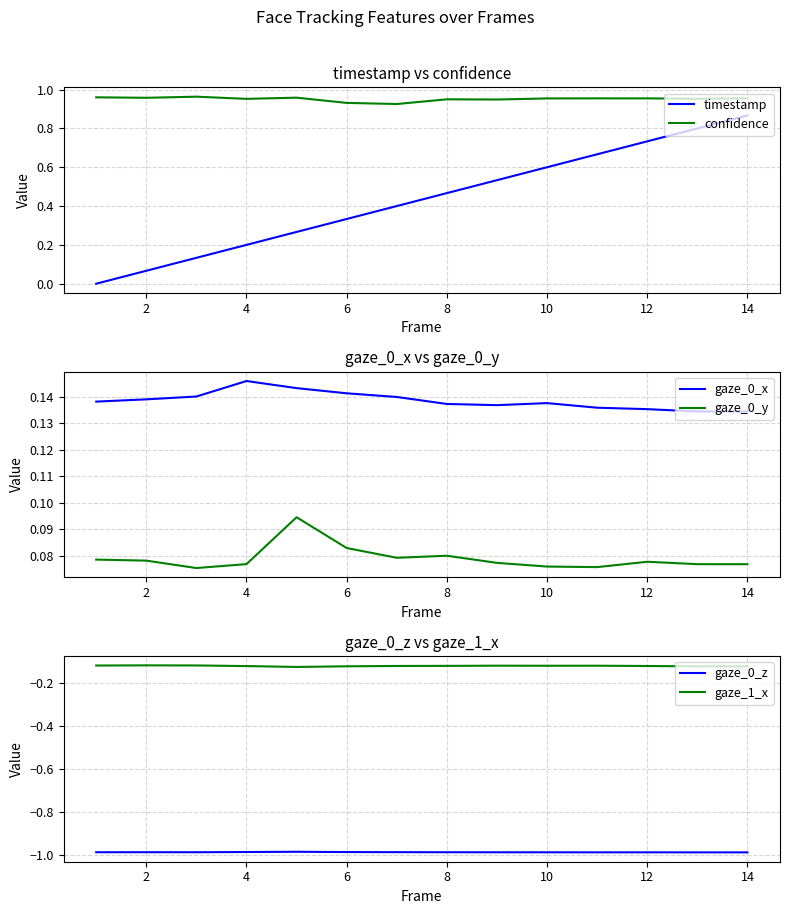

True or false: timestamp has a value of 0.1 at 4.

False